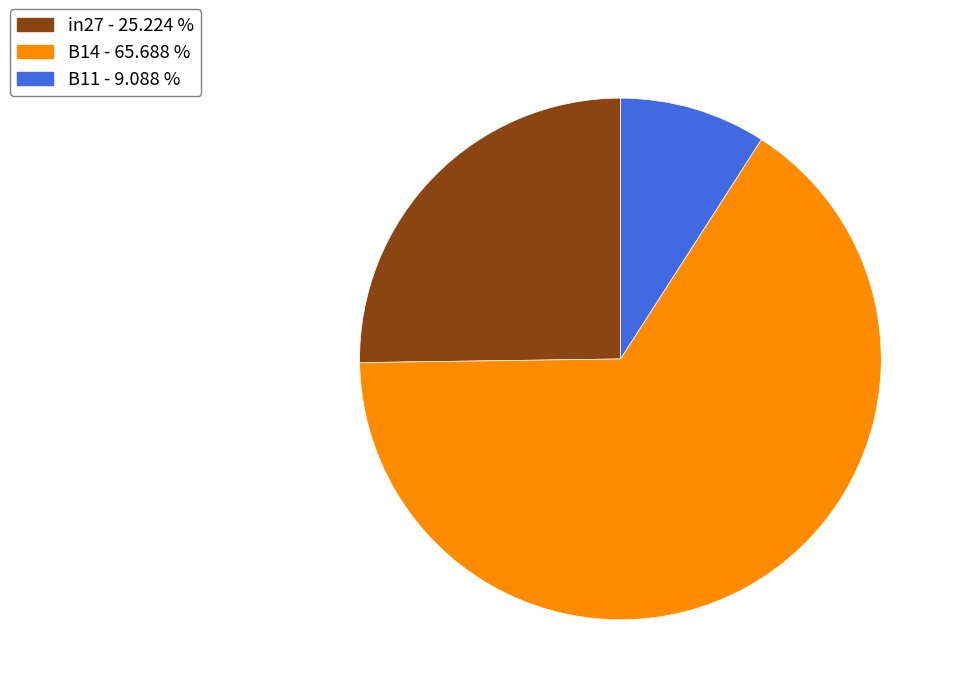

Do B14 - 65.688 % and in27 - 25.224 % together represent more than half of the pie?

Yes